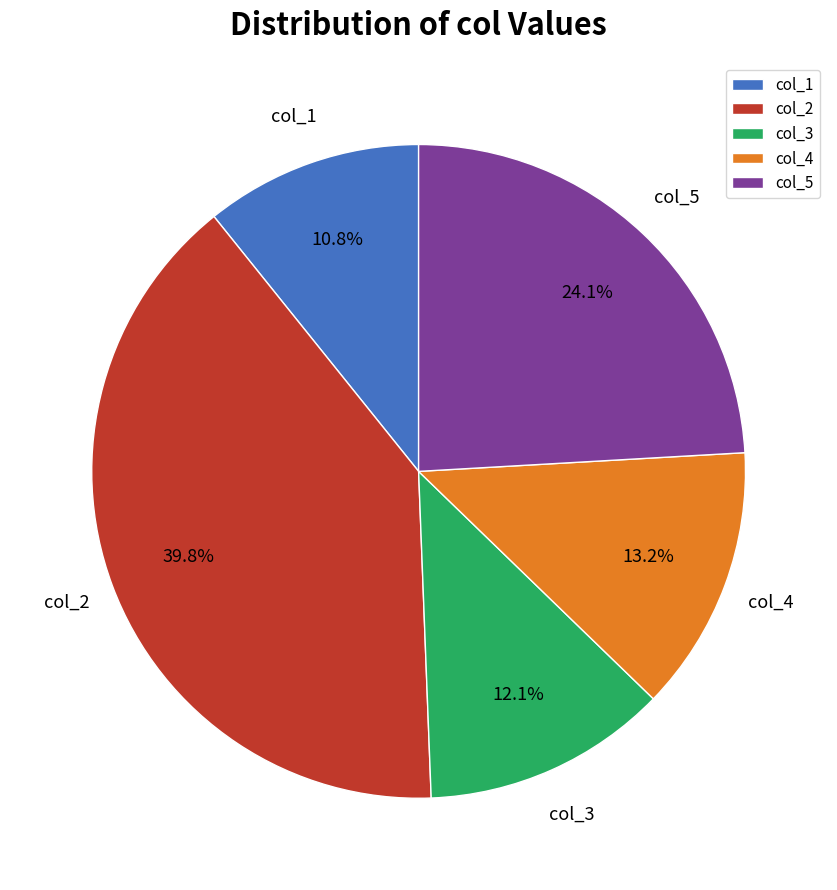

Do col_5 and col_3 together represent more than half of the pie?

No